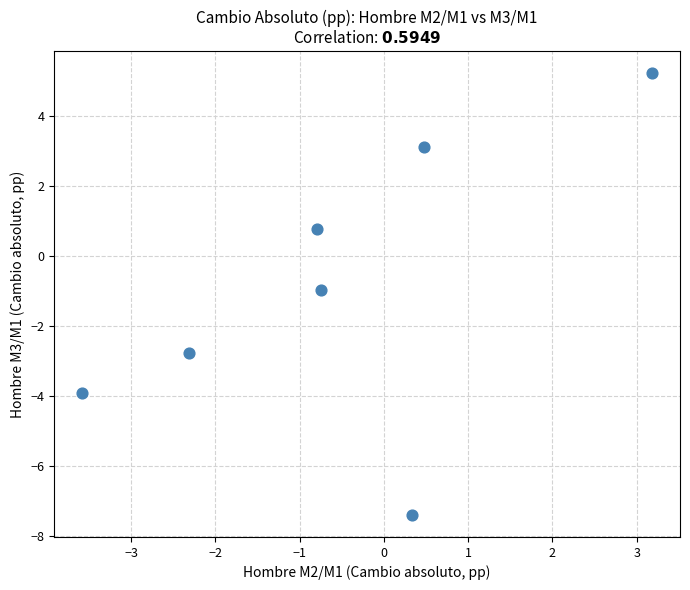

What is the average X value?

-0.5